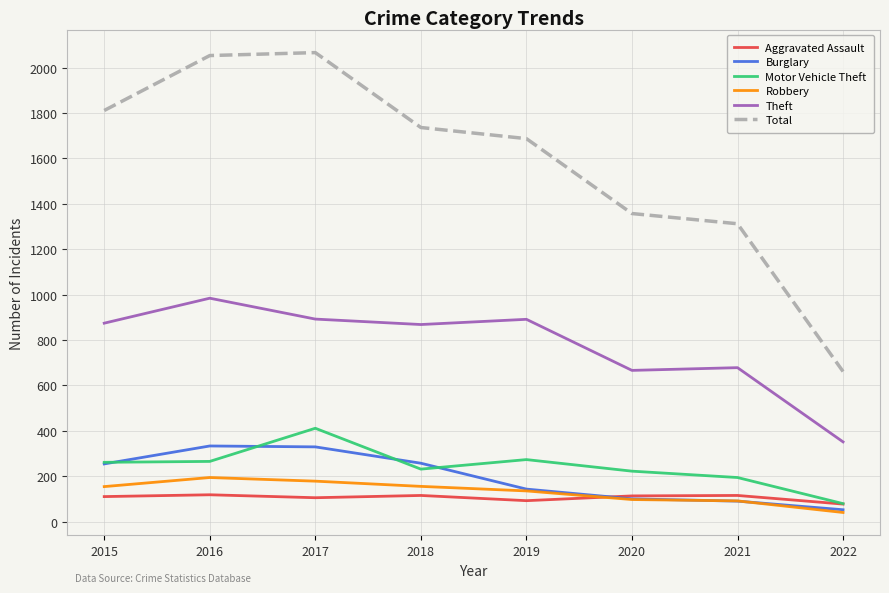

The value of Robbery at 2015 is 245. True or false?

False